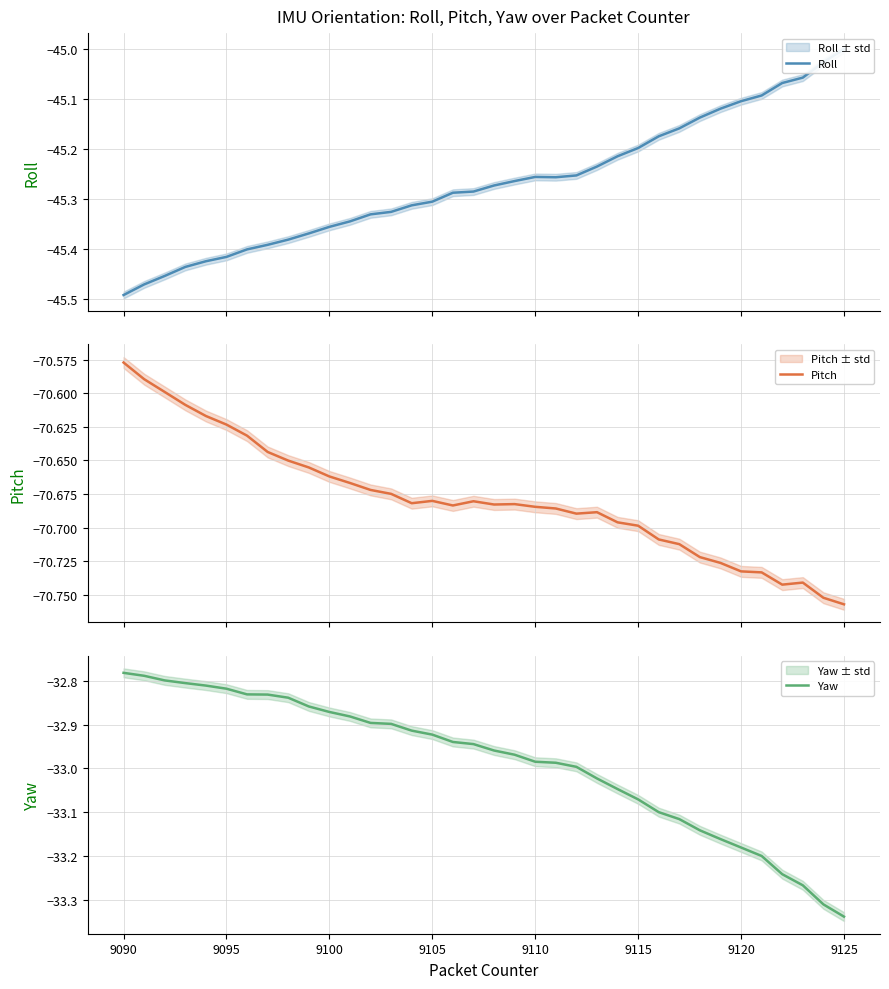

Reading left to right, list all the values displayed in this chart.

Roll: -45.5	-45.5	-45.5	-45.4	-45.4	-45.4	-45.4	-45.4	-45.4	-45.4	-45.4	-45.3	-45.3	-45.3	-45.3	-45.3	-45.3	-45.3	-45.3	-45.3	-45.3	-45.3	-45.3	-45.2	-45.2	-45.2	-45.2	-45.2	-45.1	-45.1	-45.1	-45.1	-45.1	-45.1	-45.0	-45.0
Pitch: -70.6	-70.6	-70.6	-70.6	-70.6	-70.6	-70.6	-70.6	-70.7	-70.7	-70.7	-70.7	-70.7	-70.7	-70.7	-70.7	-70.7	-70.7	-70.7	-70.7	-70.7	-70.7	-70.7	-70.7	-70.7	-70.7	-70.7	-70.7	-70.7	-70.7	-70.7	-70.7	-70.7	-70.7	-70.8	-70.8
Yaw: -32.8	-32.8	-32.8	-32.8	-32.8	-32.8	-32.8	-32.8	-32.8	-32.9	-32.9	-32.9	-32.9	-32.9	-32.9	-32.9	-32.9	-32.9	-33.0	-33.0	-33.0	-33.0	-33.0	-33.0	-33.0	-33.1	-33.1	-33.1	-33.1	-33.2	-33.2	-33.2	-33.2	-33.3	-33.3	-33.3